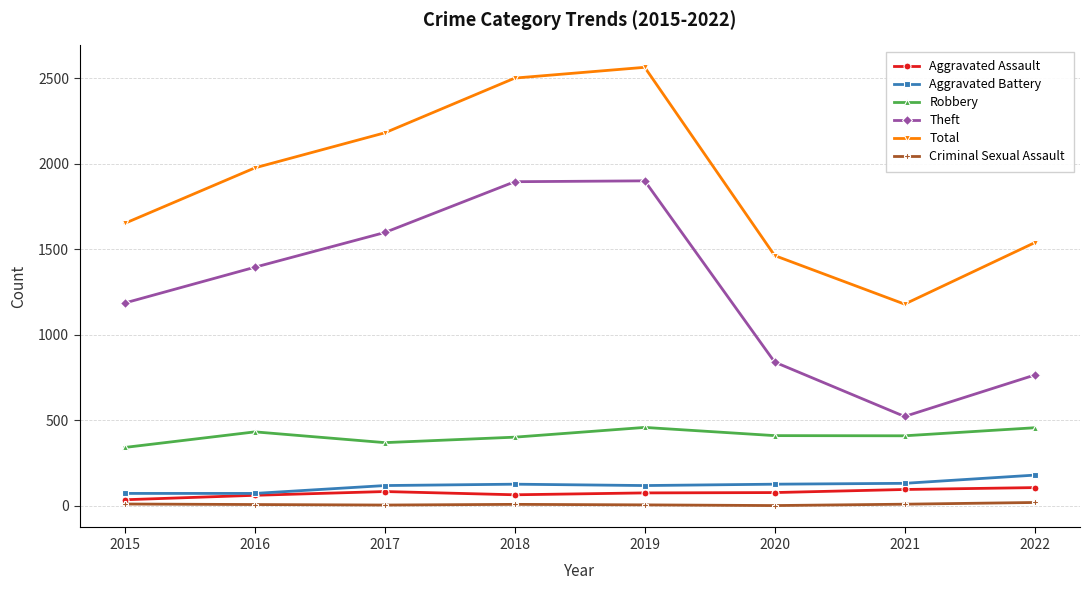

What is the spread (max minus min) of values at 2020?

1462